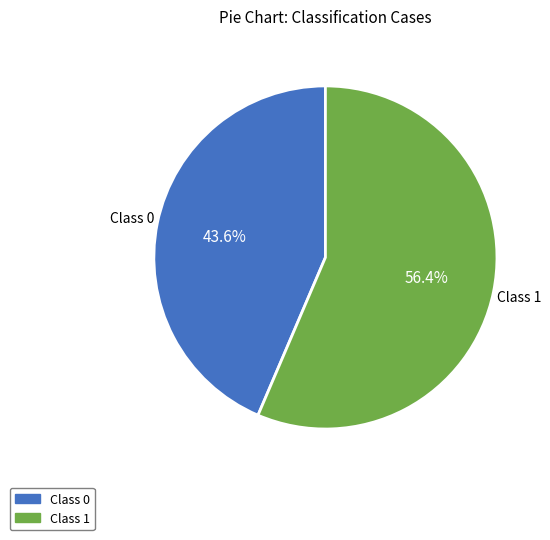

Is there a majority slice in this chart?

Yes